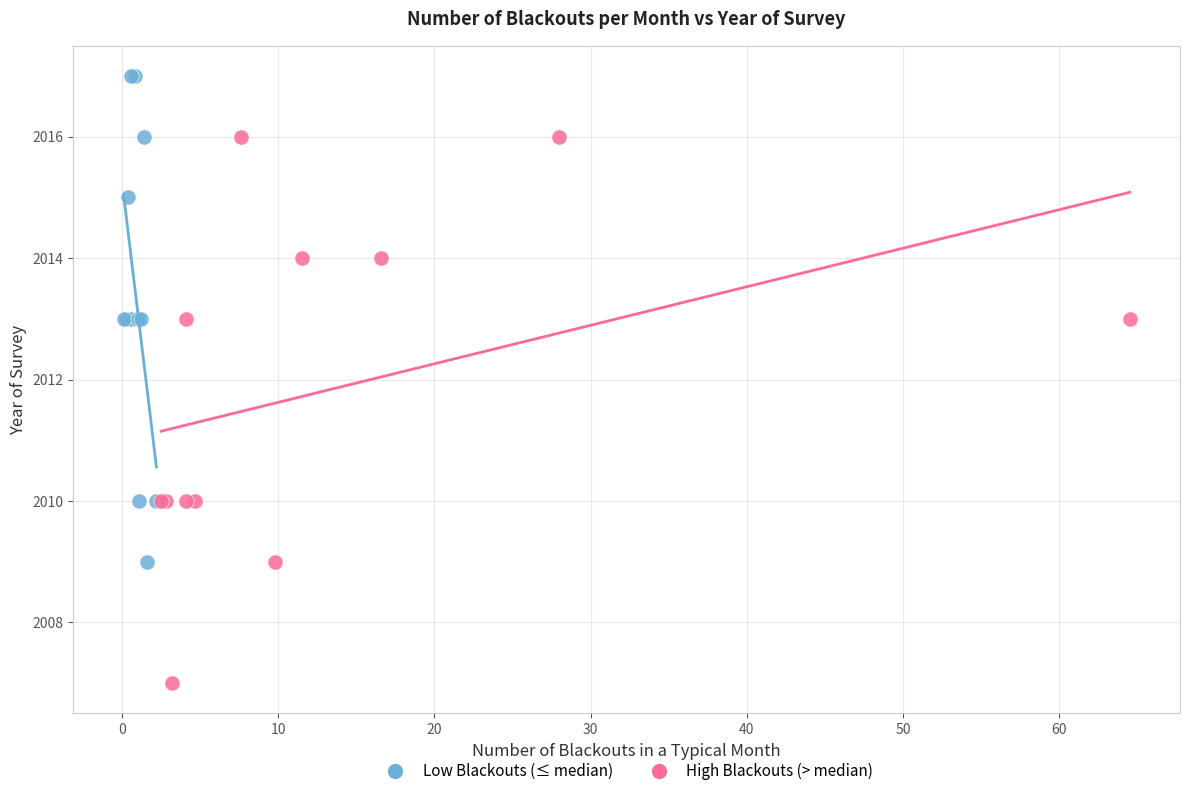

What are all the series names shown in the legend?

Low Blackouts (≤ median), High Blackouts (> median)